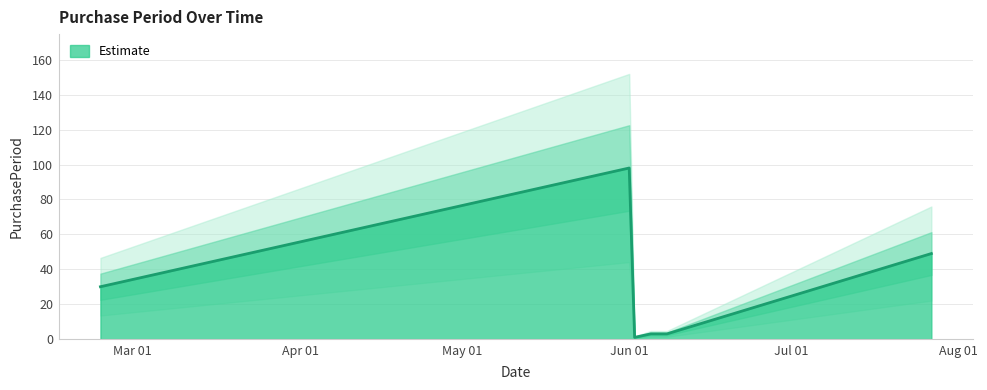

What is the change in value from 2017-02-23 to 2017-06-05?

-27